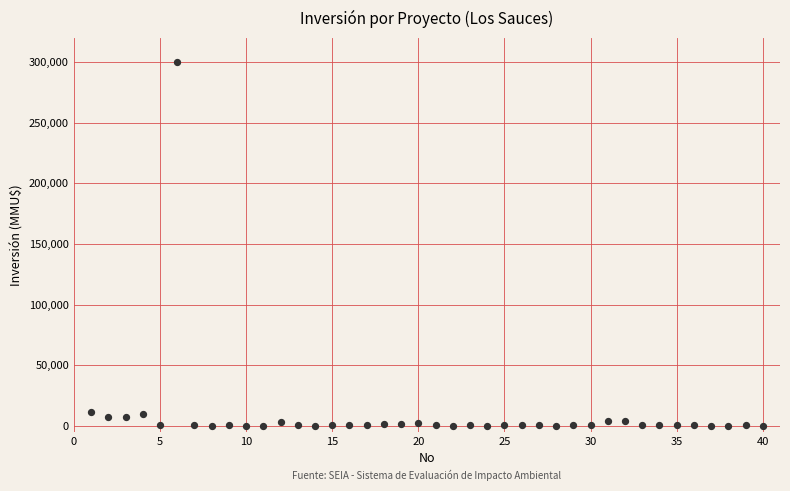

What is the range of Y values (max minus min)?

300000